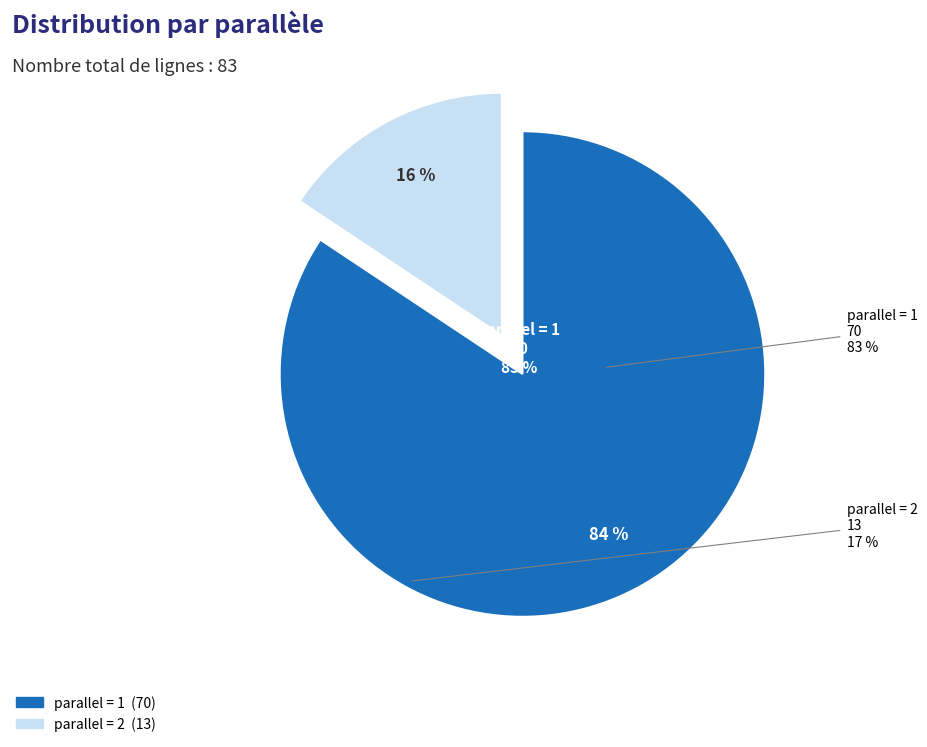

True or false: parallel = 2 accounts for 16% of the total.

True